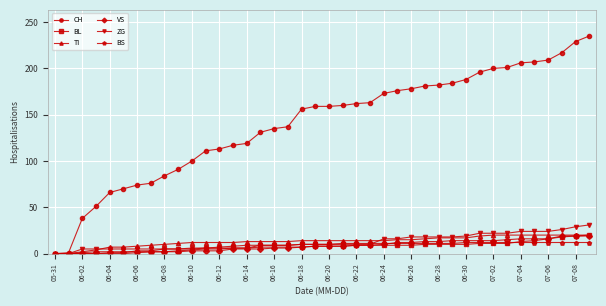

Which series has the largest total across all categories?

CH